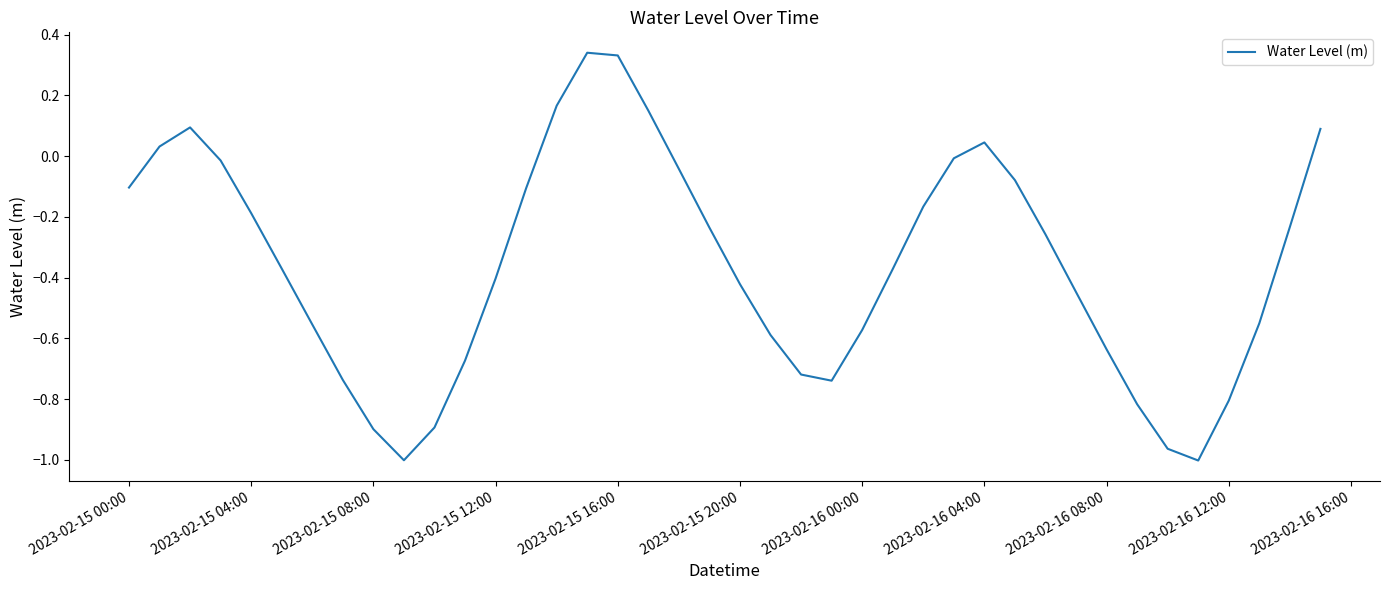

Count the number of values greater than 0.

8